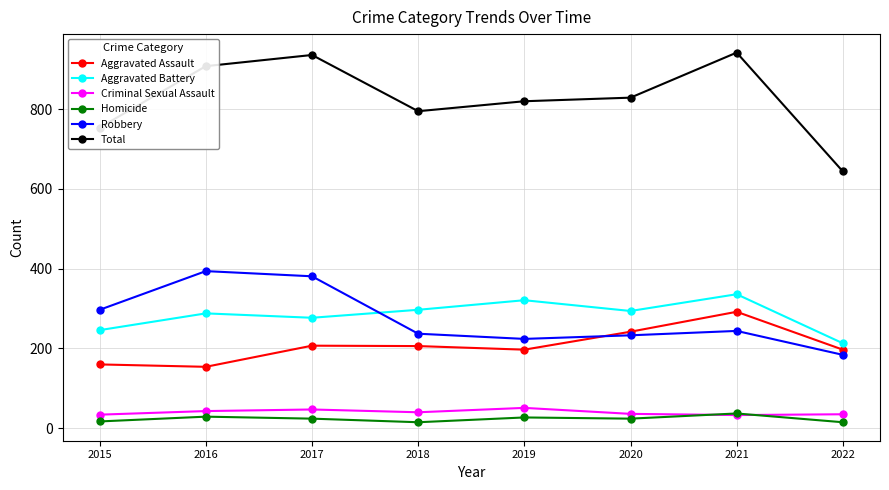

What is the maximum value for Aggravated Assault?

292